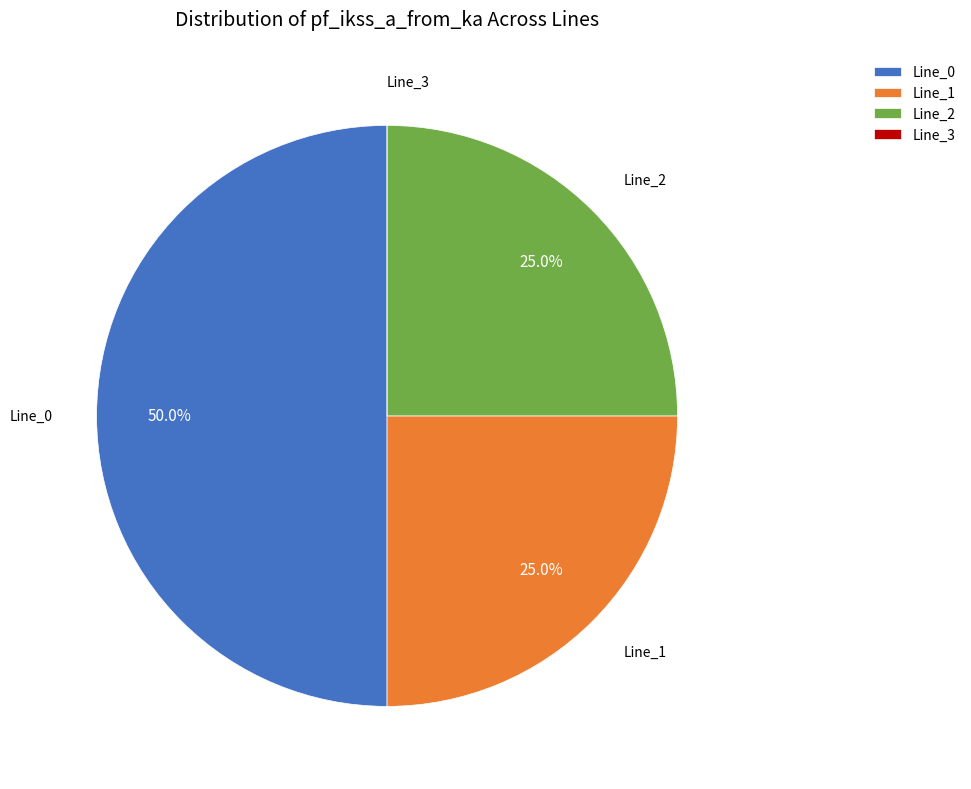

How much of the chart is everything except Line_0?

50.0%